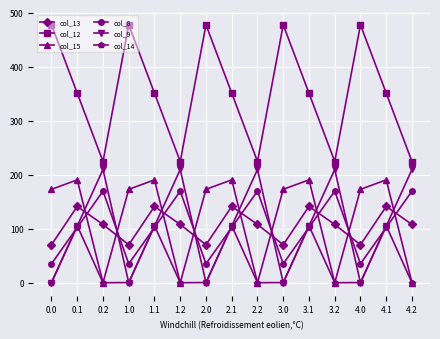

Which series has the largest total across all categories?

col_12